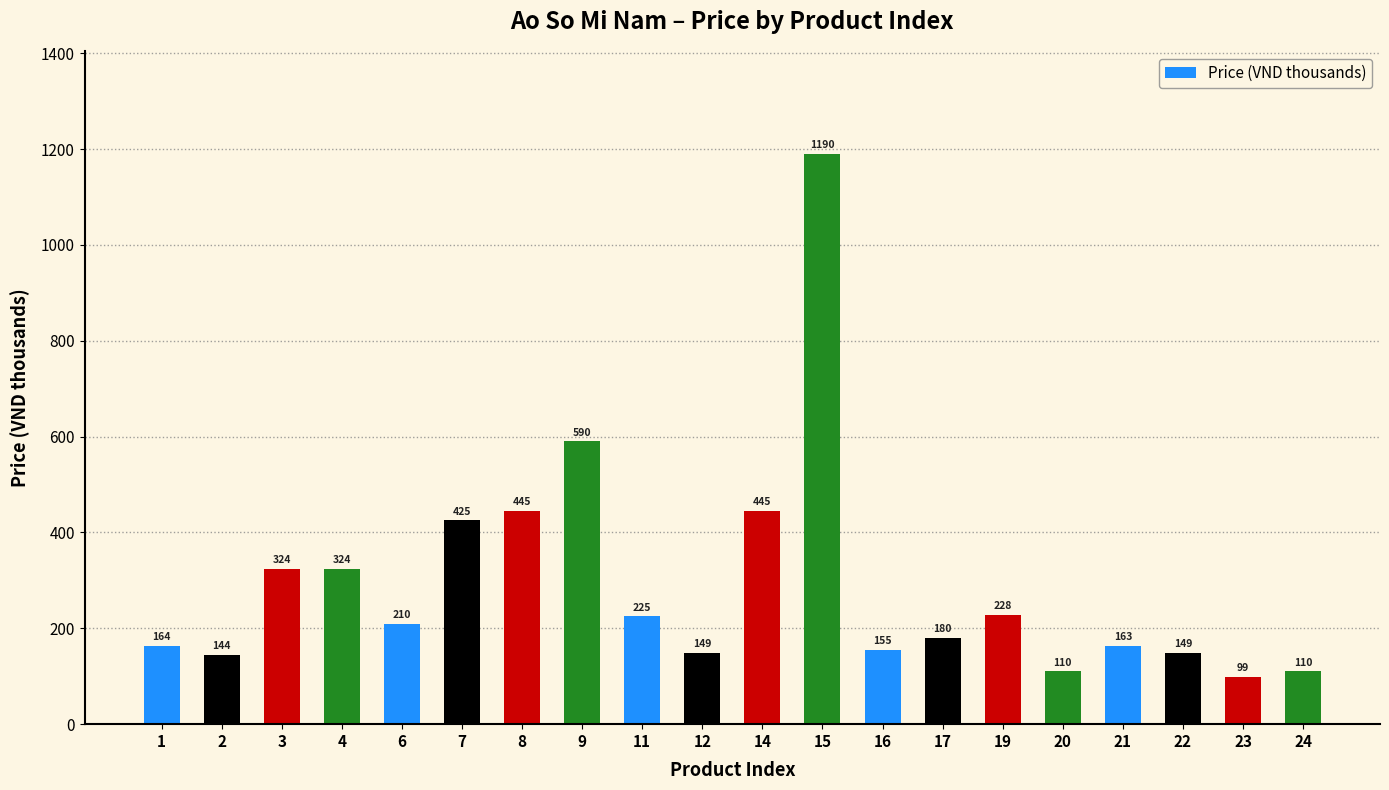

The value at 9 is 871. True or false?

False